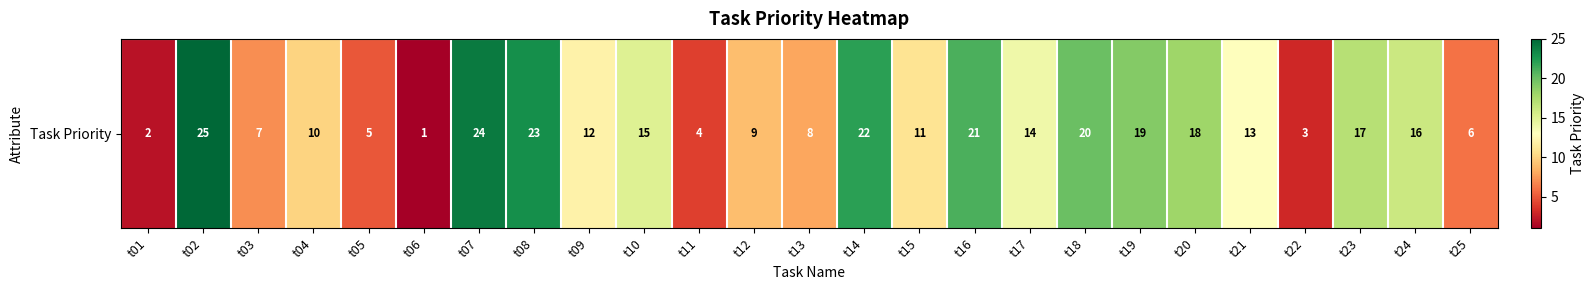

Reading left to right, extract all data points from this chart.

2	25	7	10	5	1	24	23	12	15	4	9	8	22	11	21	14	20	19	18	13	3	17	16	6